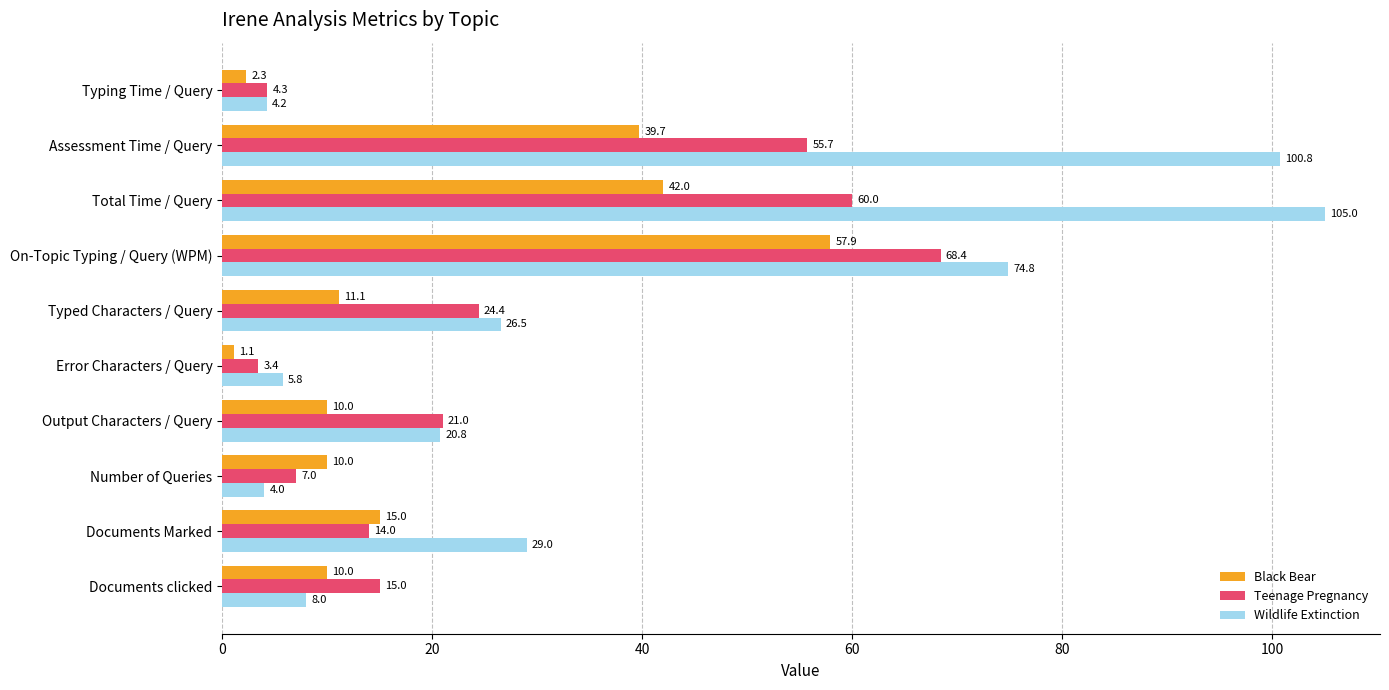

What is the lowest value of the Wildlife Extinction series?

4.0